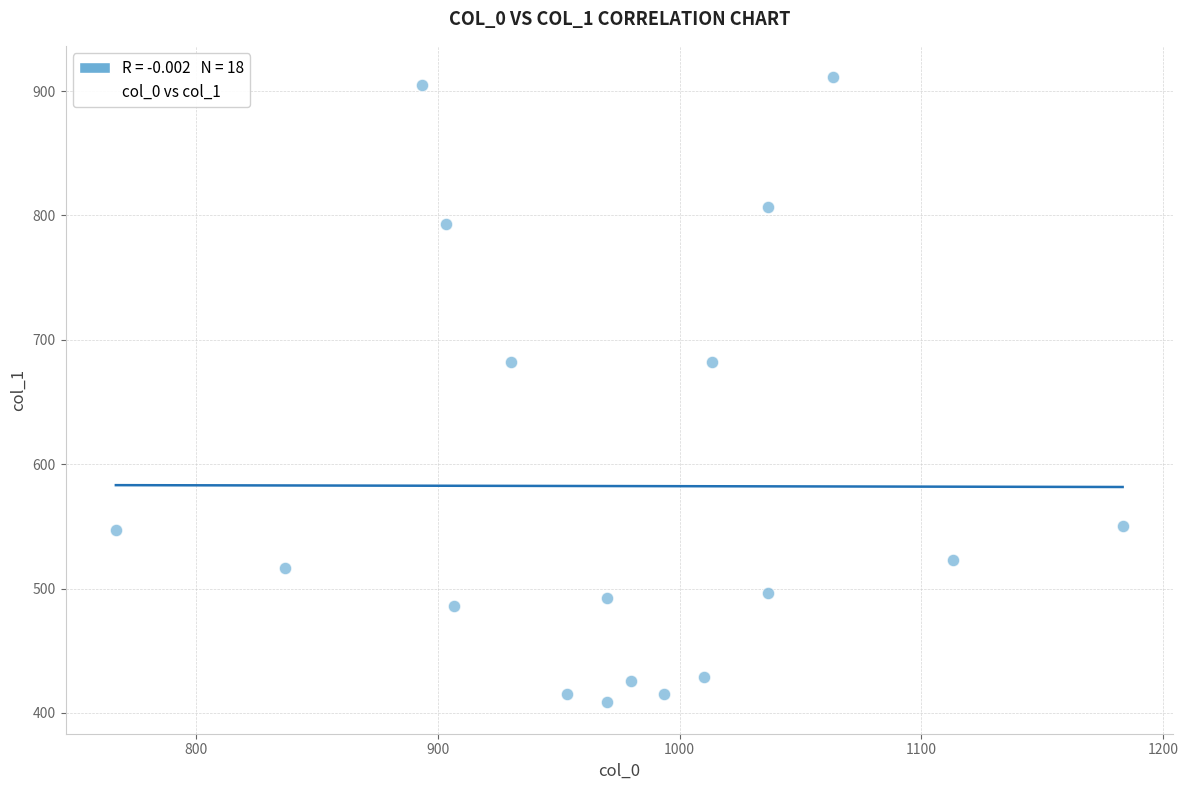

What is the range of Y values (max minus min)?

502.9